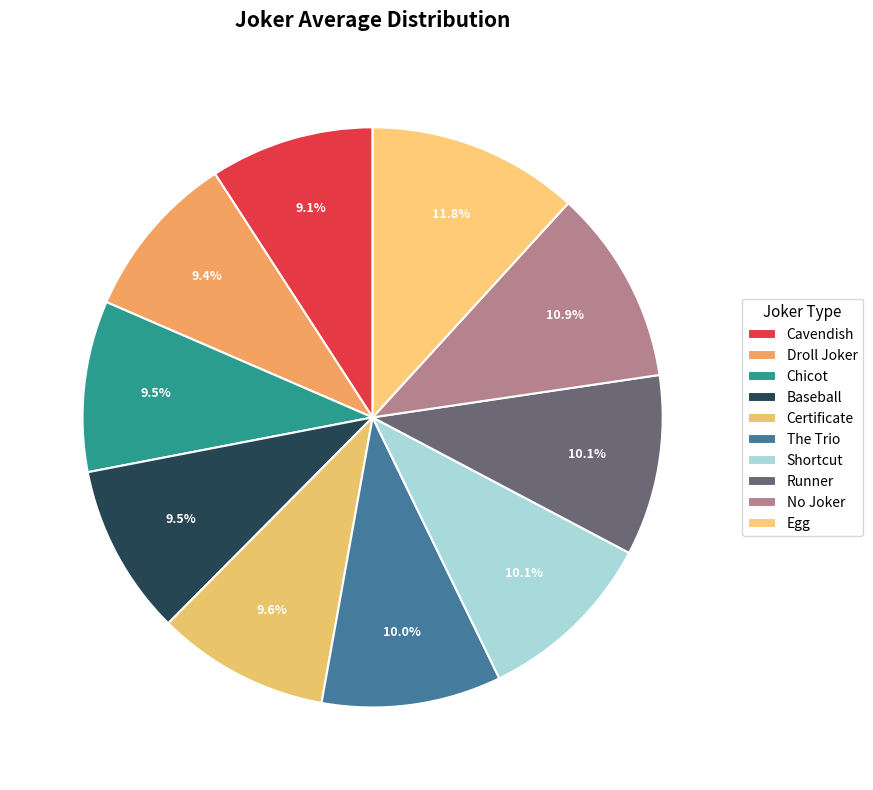

How many segments does this pie chart have?

10